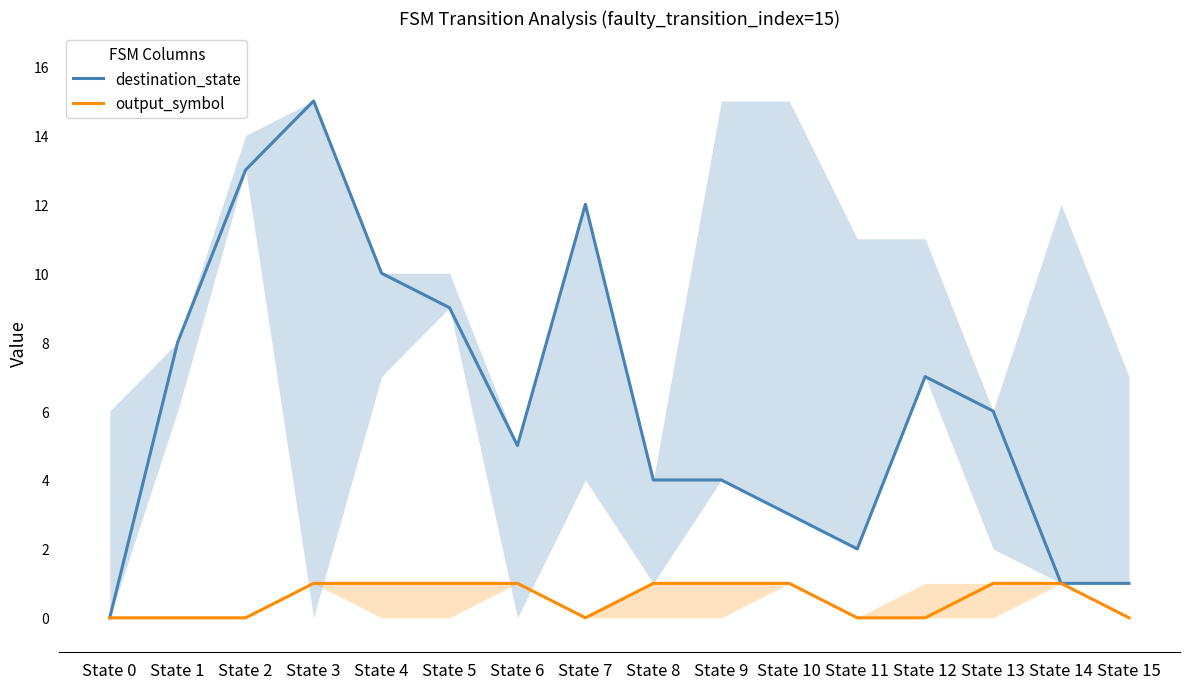

How many series are shown in this chart?

2